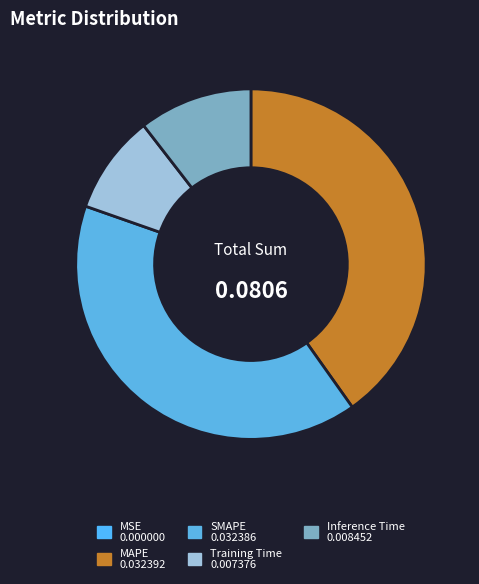

Is there any slice that represents more than half of the pie?

No